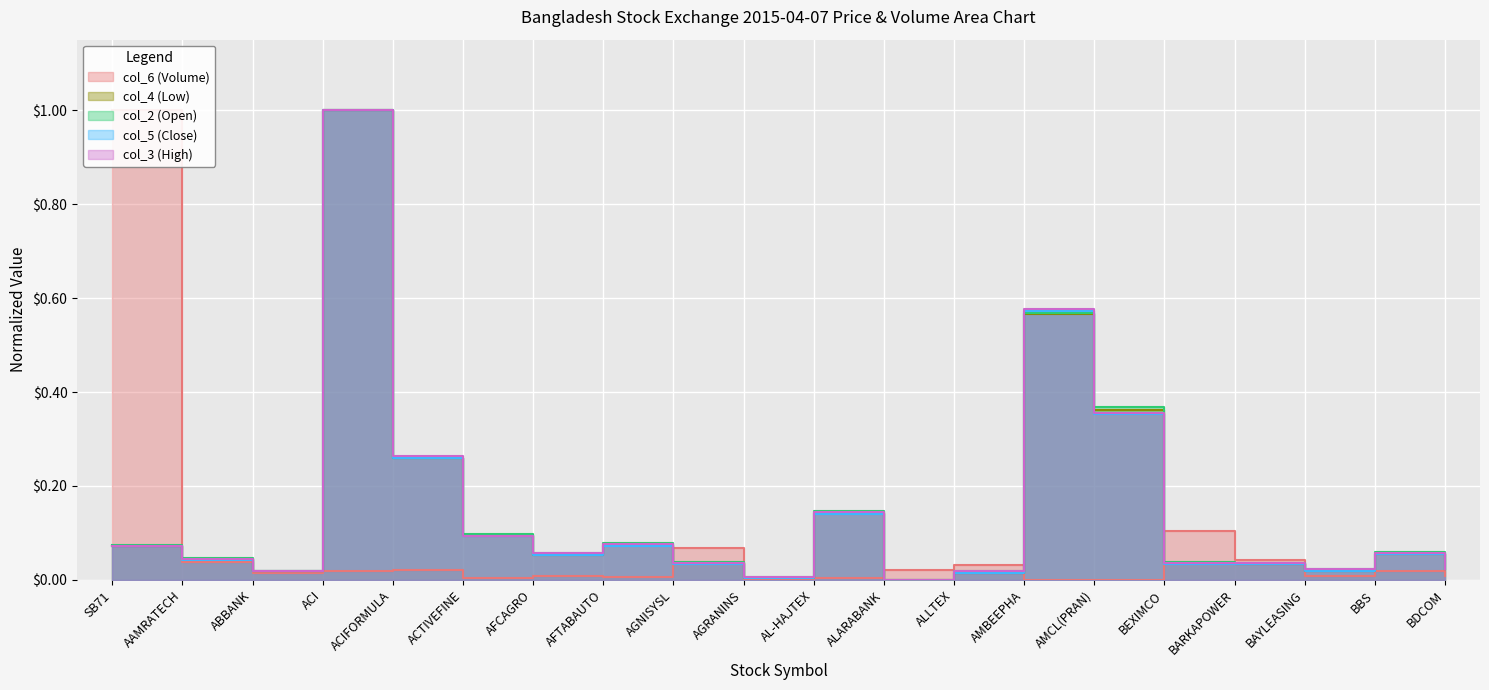

What is the value of the col_5 (Close) point at the 8th from the left?

0.1